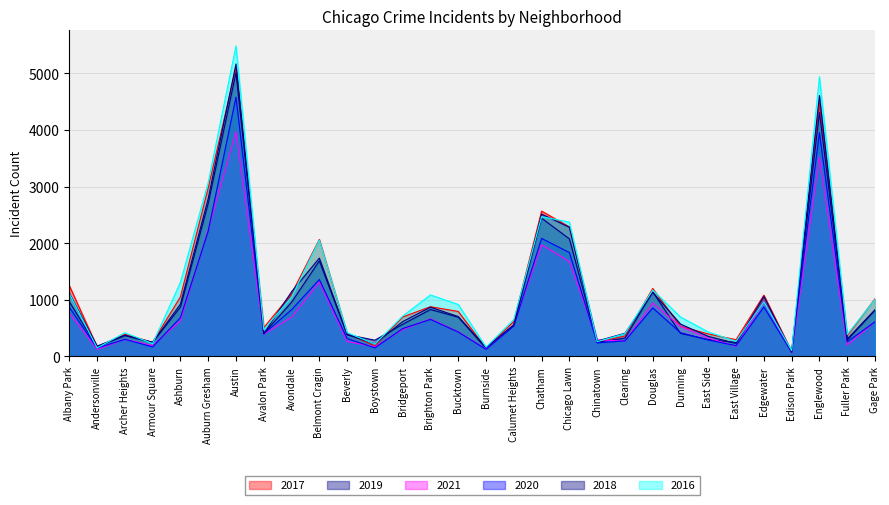

What is the spread (max minus min) of values at Calumet Heights?

115